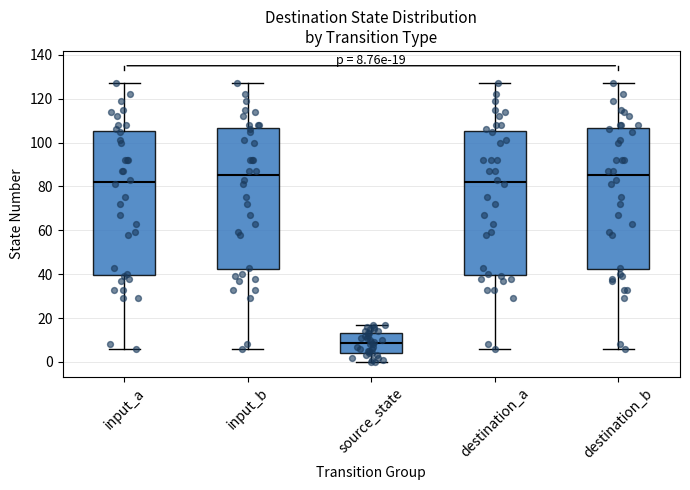

Which box has the lowest median line?

source_state